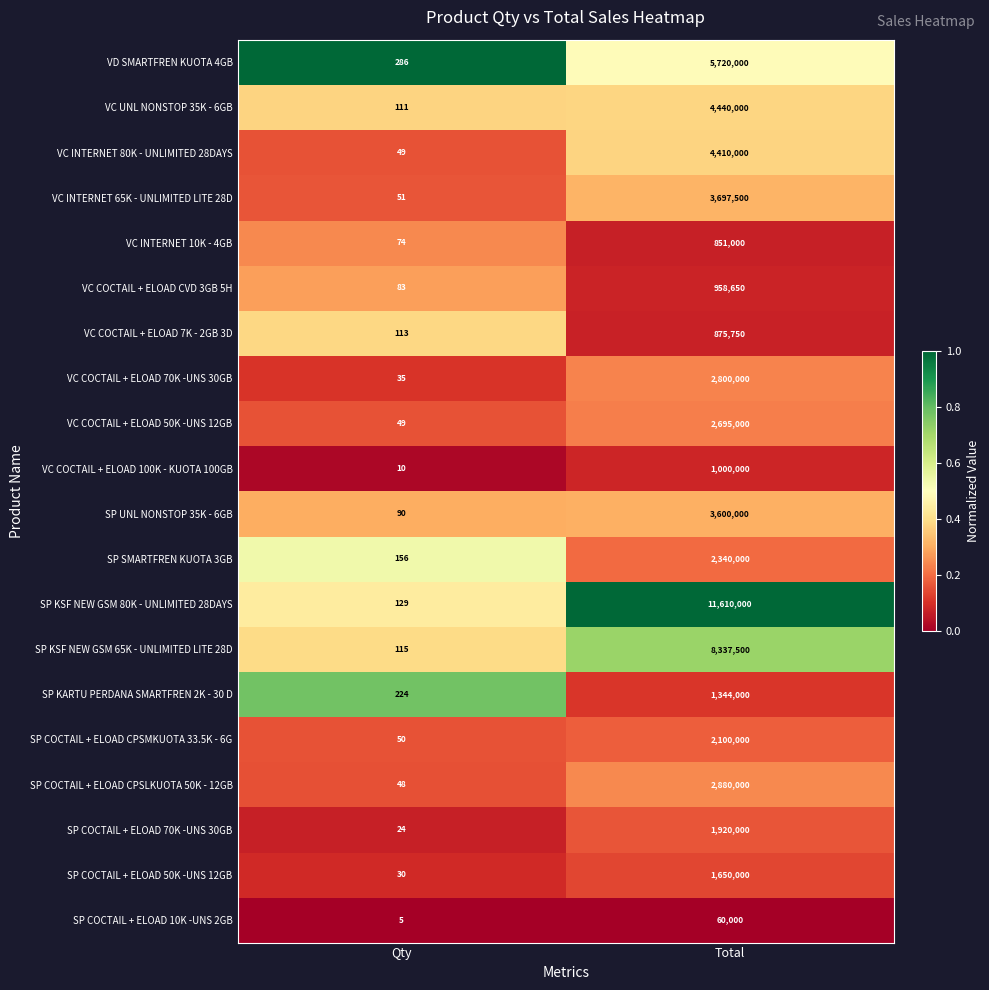

Read the VC COCTAIL + ELOAD 70K -UNS 30GB value at Qty.

35